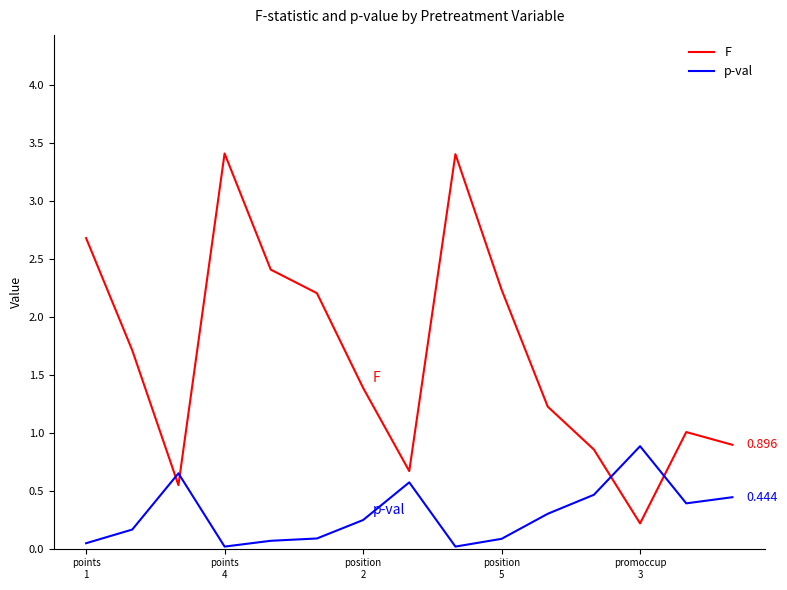

List the series in order of their peak value, lowest first.

p-val, F